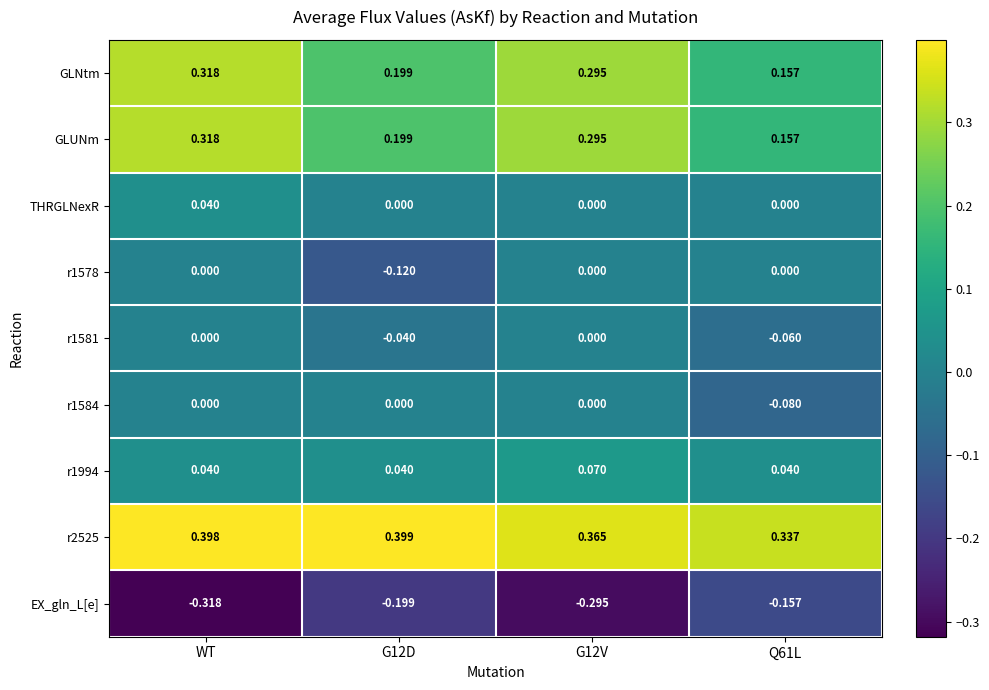

Which series has the largest total across all categories?

r2525